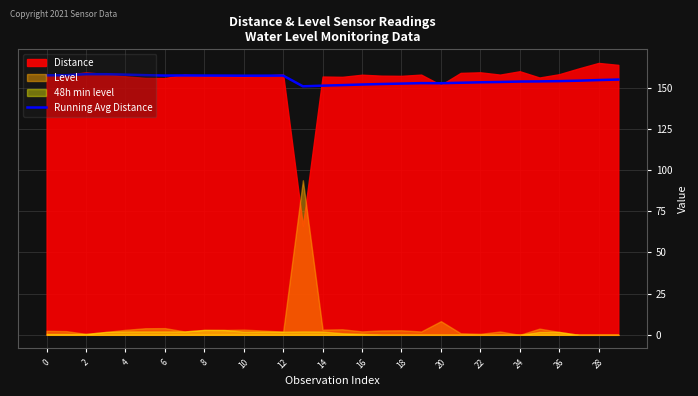

What is the value of the 17th point from the left?

157.4